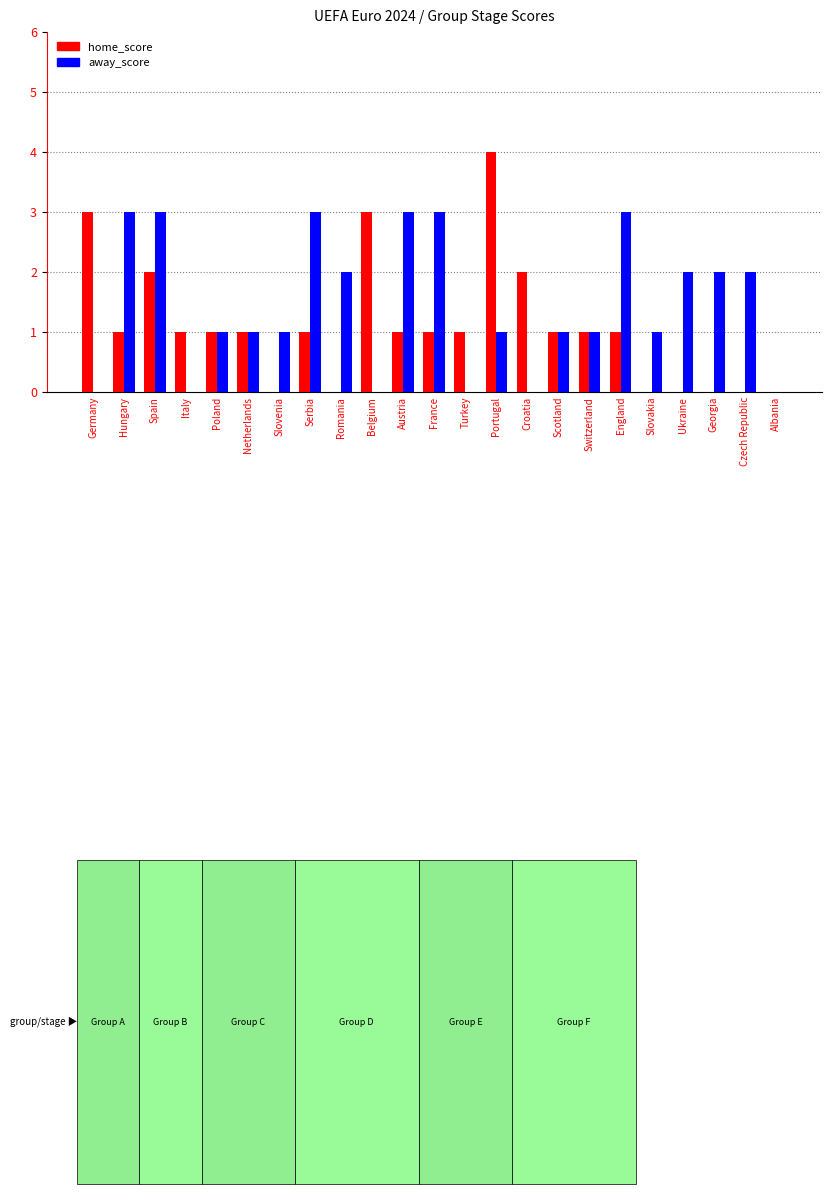

Is it true that home_score equals 4 at Portugal?

True